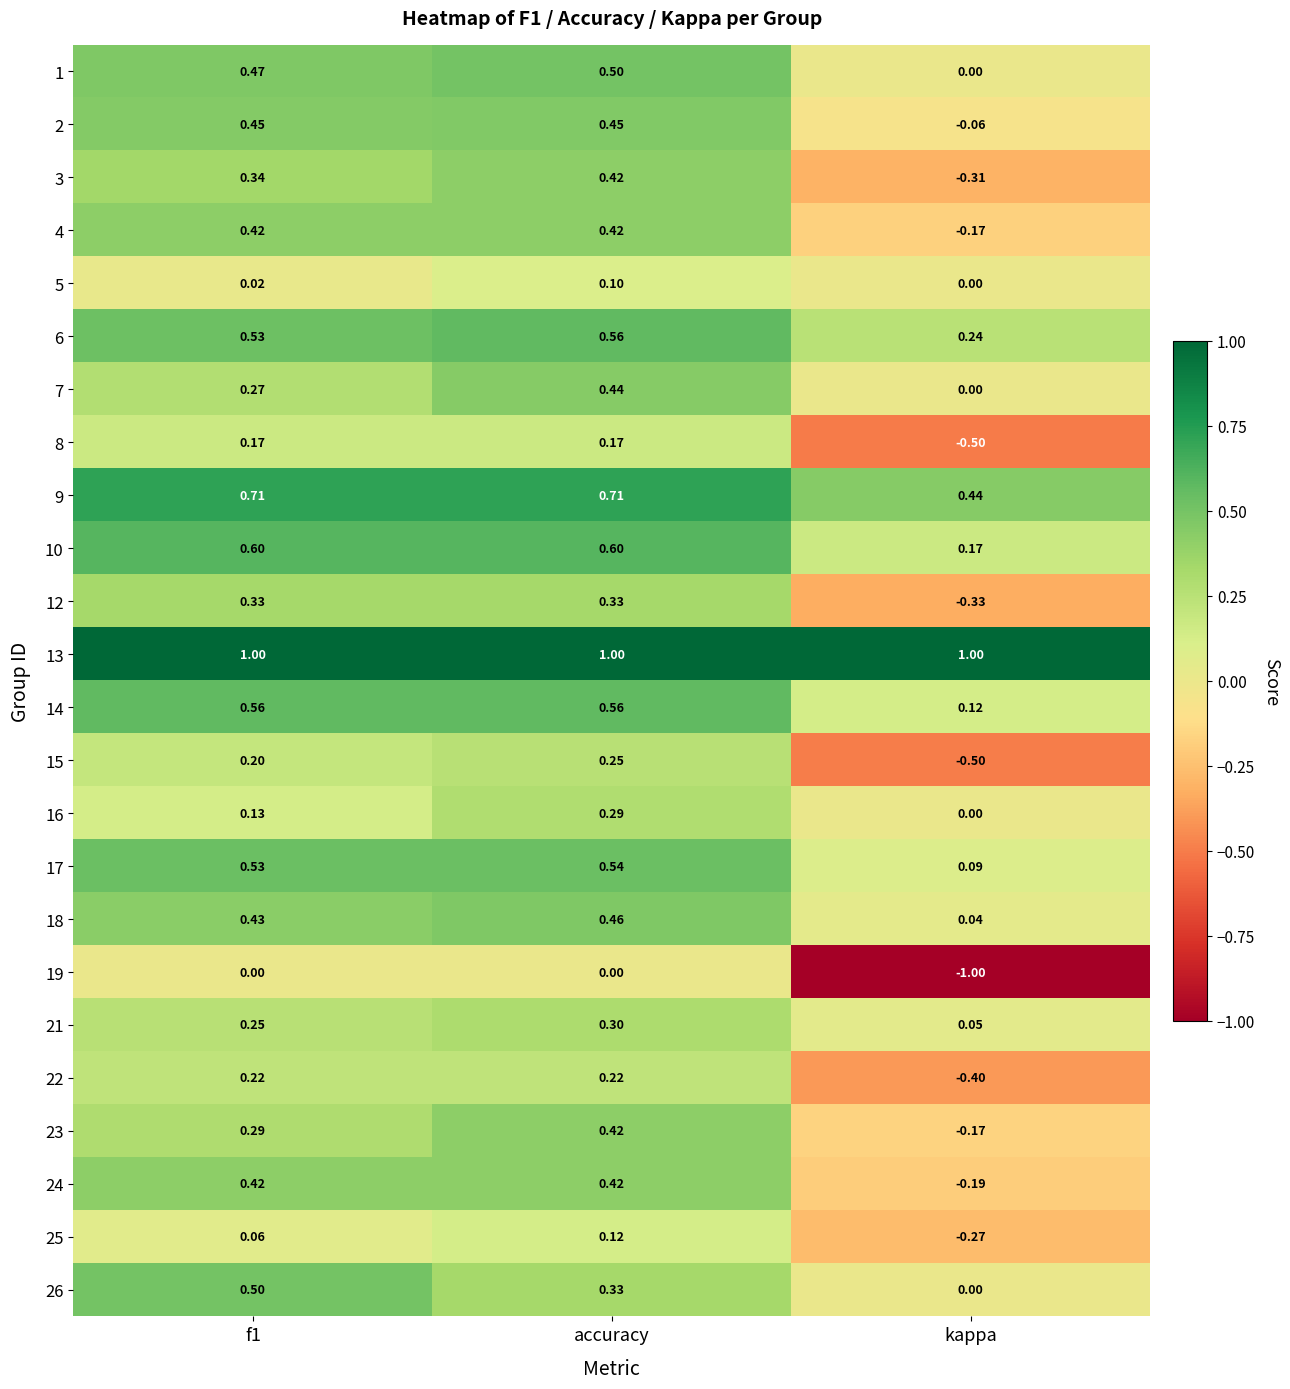

At which category is the sum across all series the highest?

accuracy